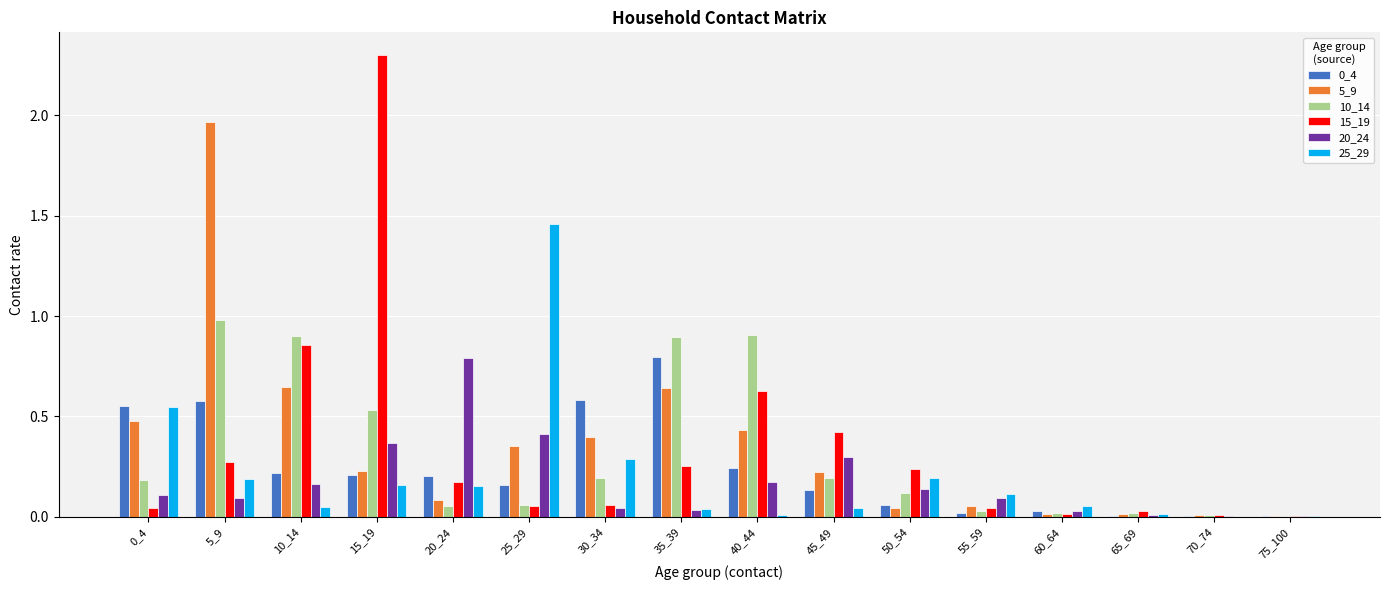

True or false: 0_4 has a value of 1.0 at 30_34.

False